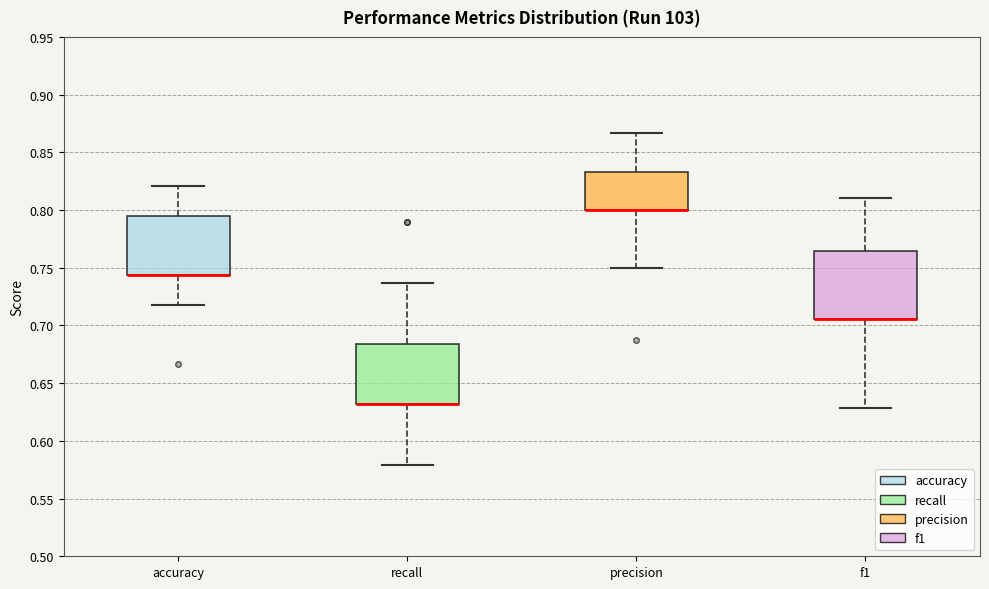

Which box is the tallest, from its lower edge to its upper edge?

f1